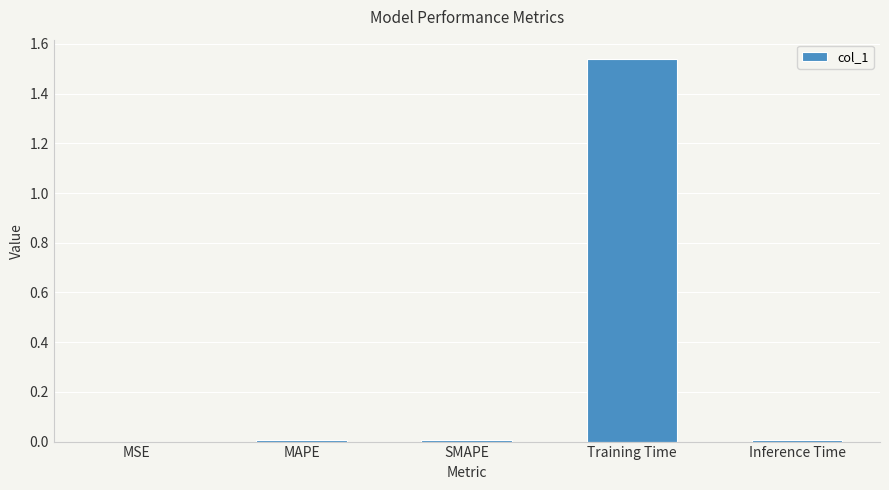

The chart shows a value of 0.0 at Inference Time. True or false?

True